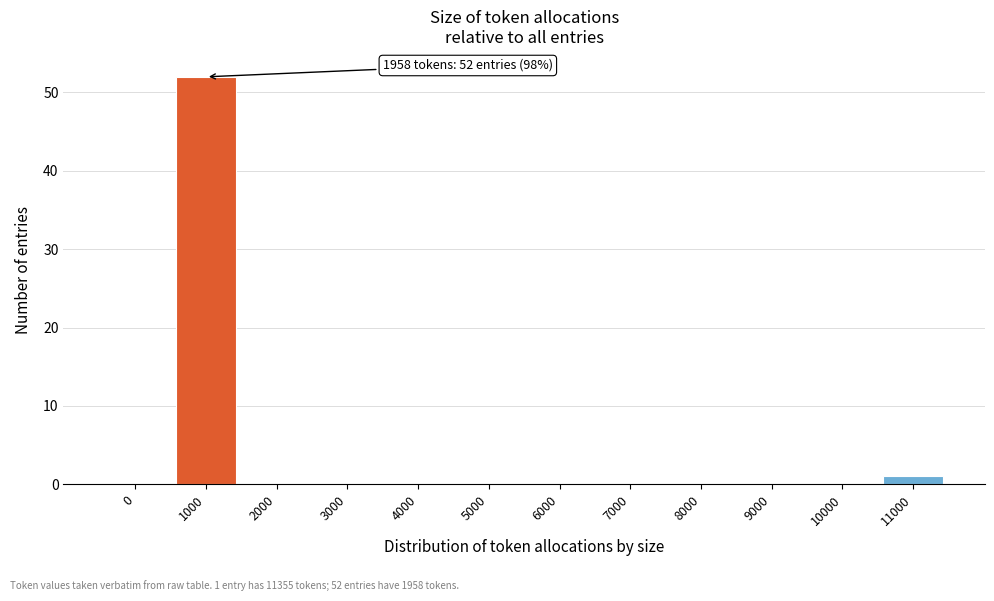

Reading left to right, transcribe all the data shown in this chart.

0=0	1000=52	2000=0	3000=0	4000=0	5000=0	6000=0	7000=0	8000=0	9000=0	10000=0	11000=1